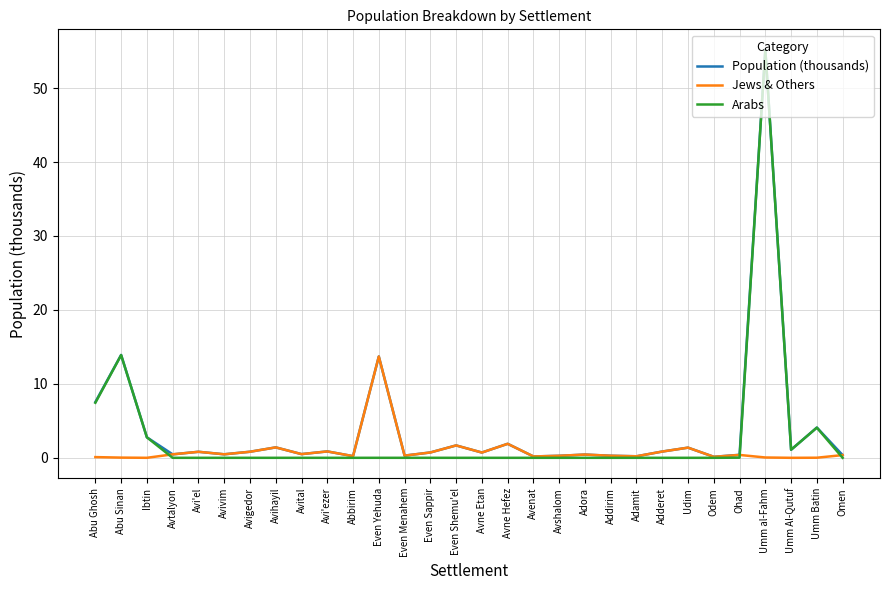

The Population (thousands) series shows 24.0 at Even Yehuda. True or false?

False